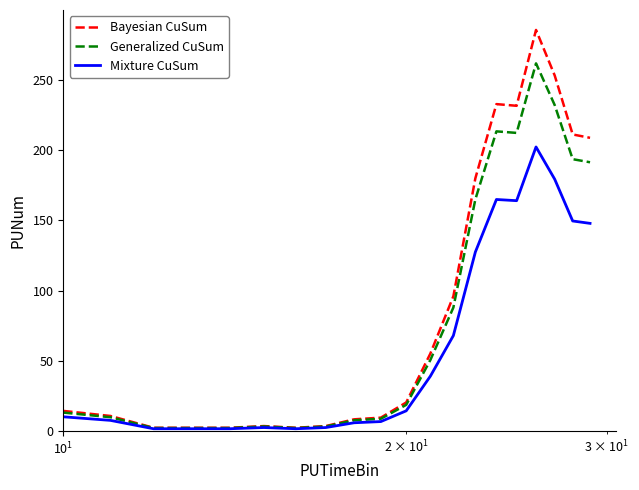

What is the greatest value displayed?

285.6